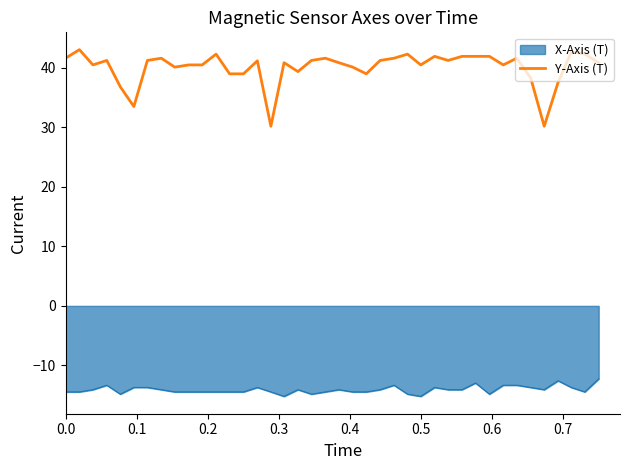

True or false: Y-Axis (T) and X-Axis (T) intersect in this chart.

False